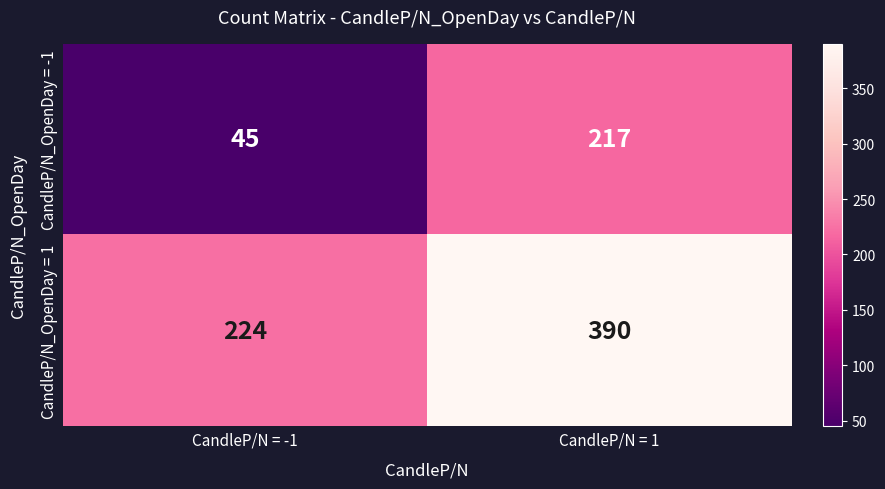

Reading left to right, extract all data points from this chart.

CandleP/N_OpenDay = -1: 45	217
CandleP/N_OpenDay = 1: 224	390